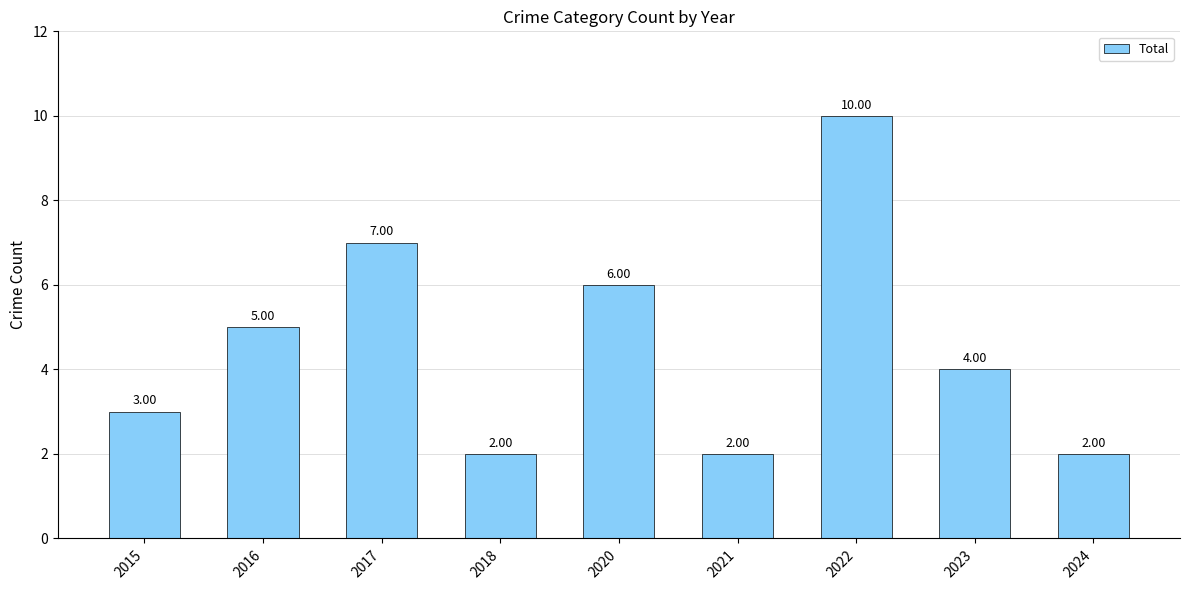

Reading left to right, what are all the values shown in this chart?

2015=3	2016=5	2017=7	2018=2	2020=6	2021=2	2022=10	2023=4	2024=2